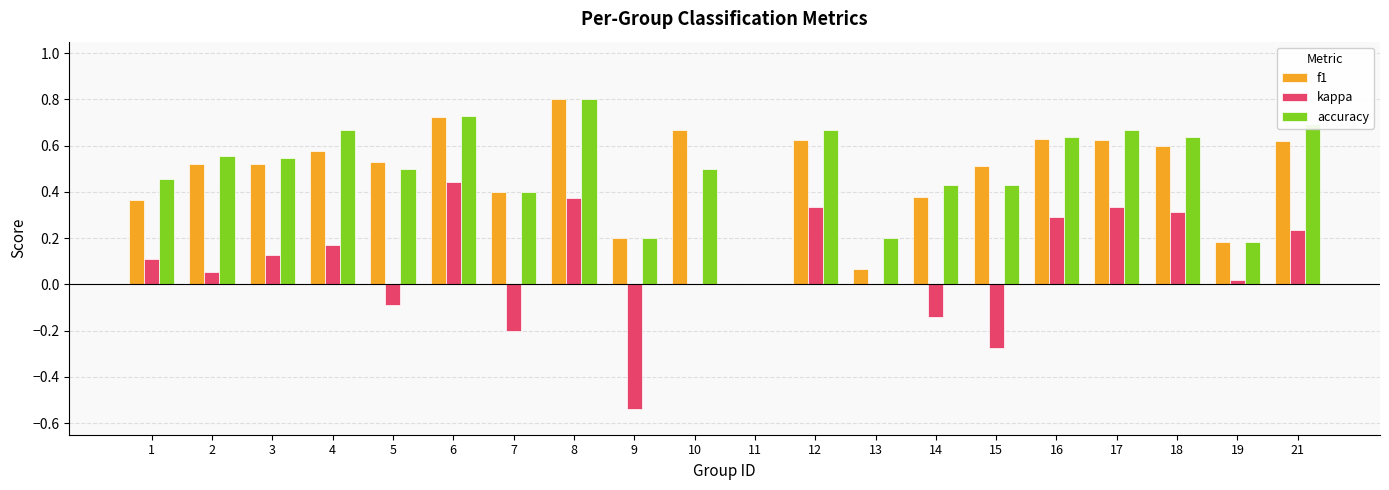

What is the highest value of the f1 series?

0.8